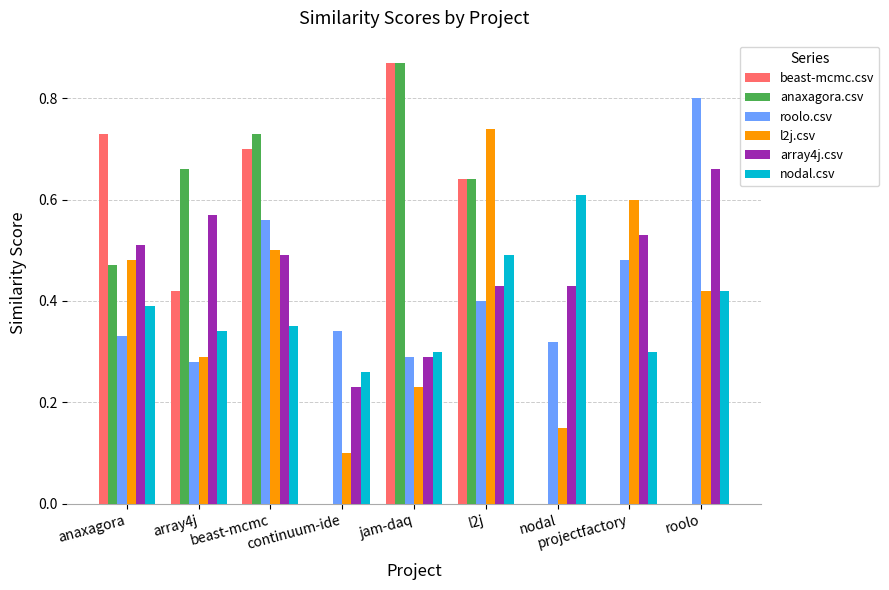

How many categories are shown in the chart?

9